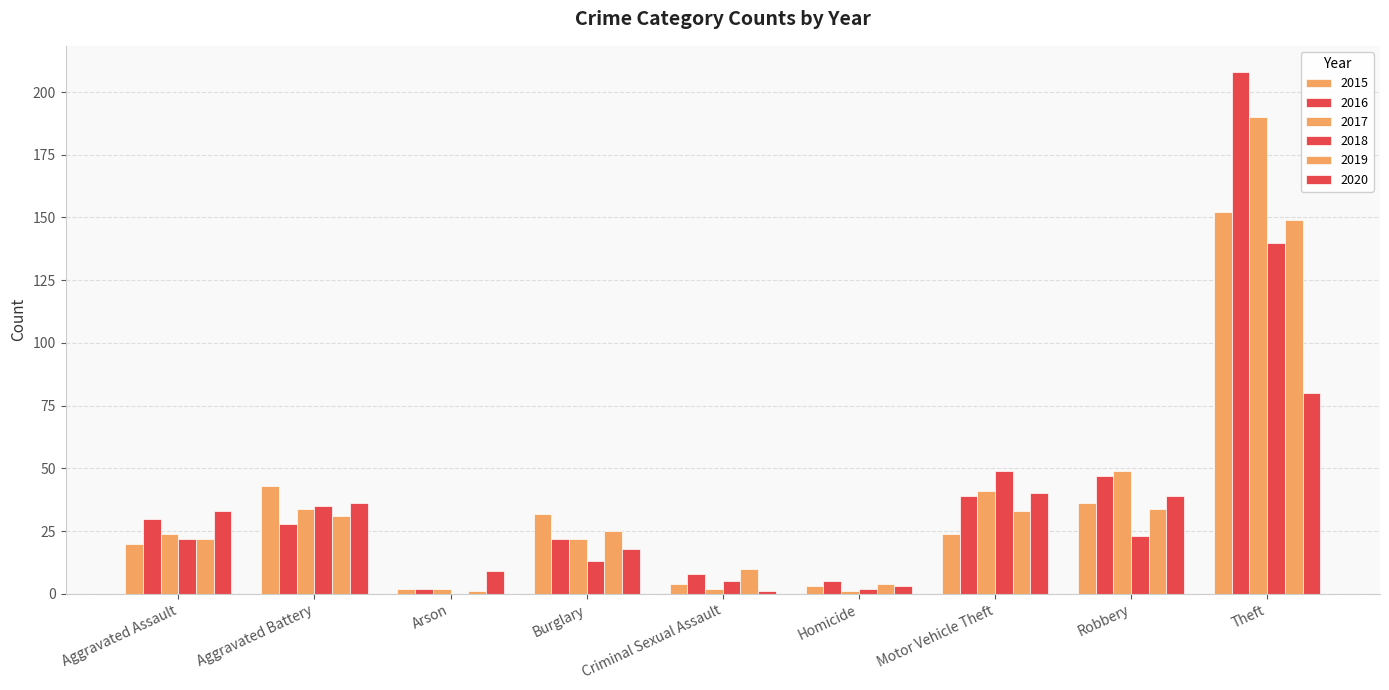

What is the label of the 2nd bar from the left?

Aggravated Battery